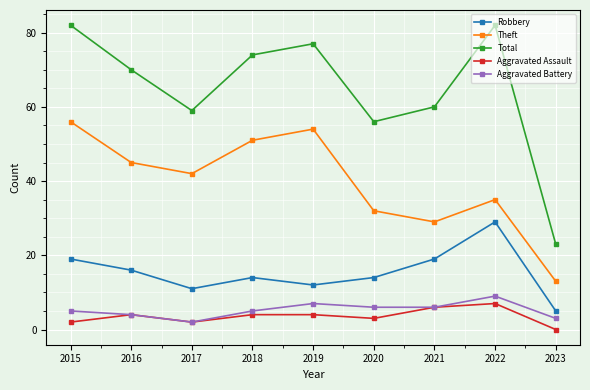

Count the number of data series in this chart.

5